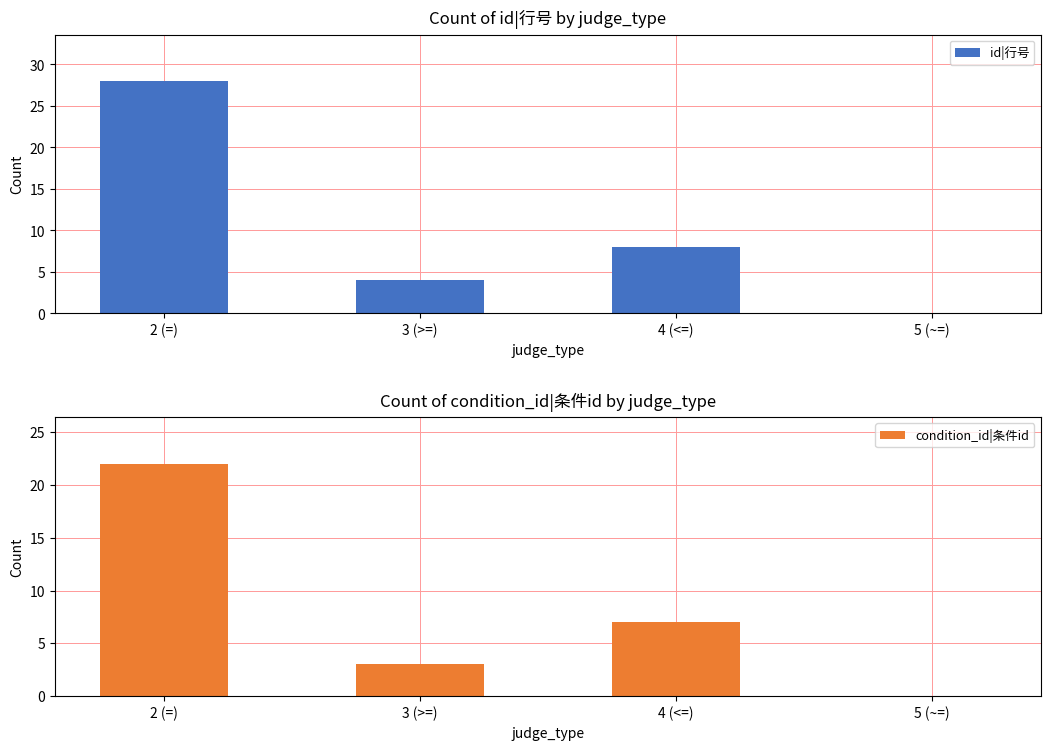

How many bars are there in total?

8